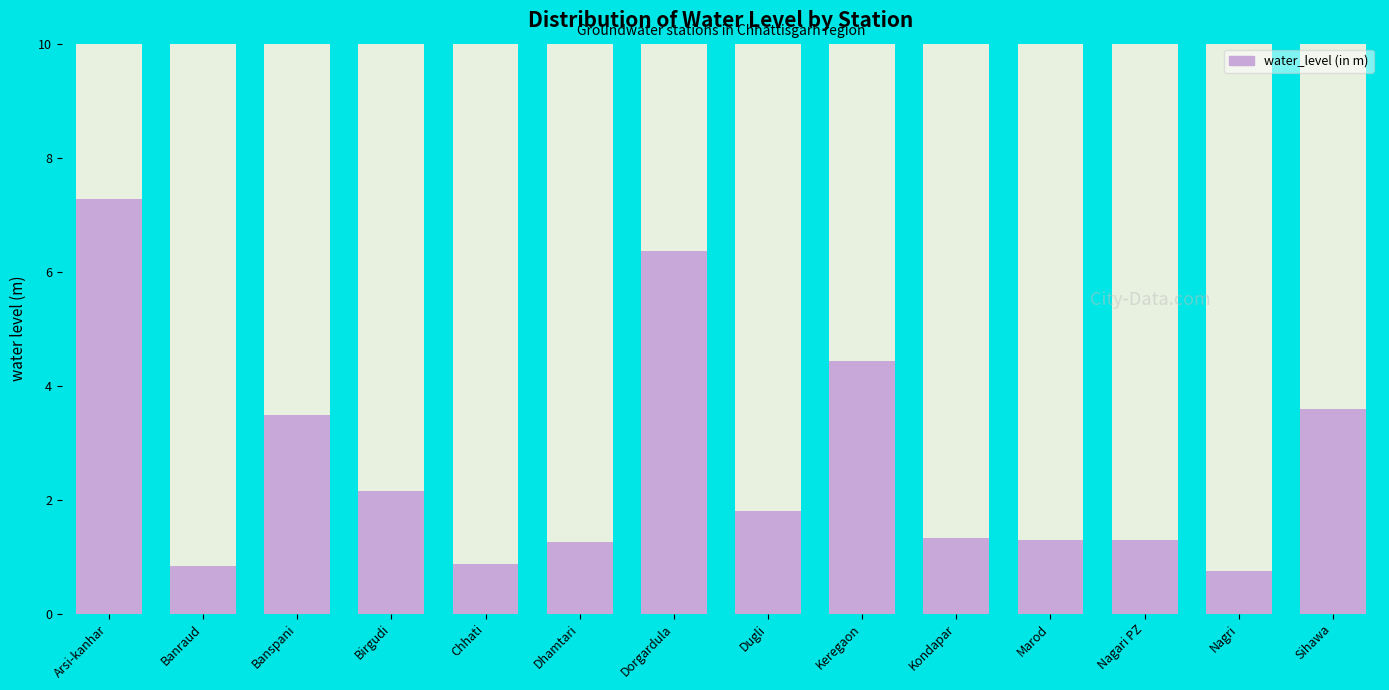

How many series are shown in this chart?

1